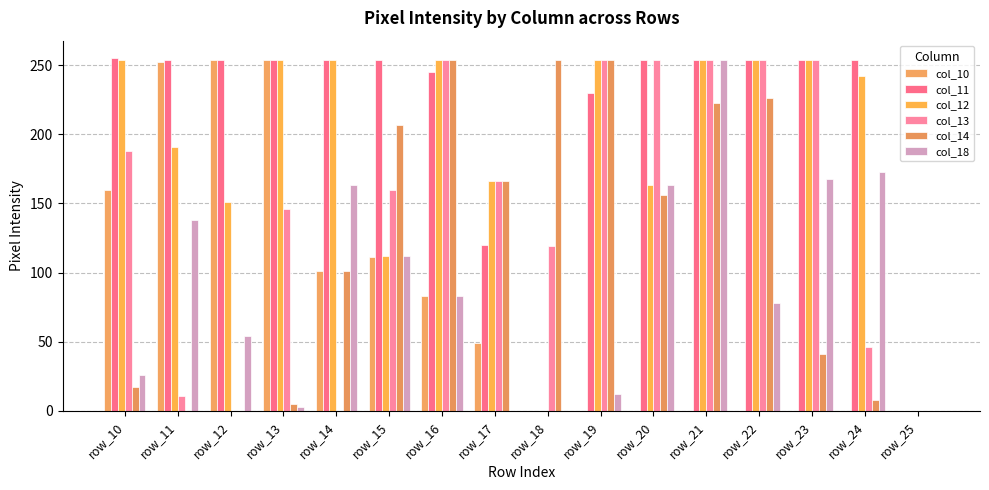

What is the average value of the col_12 series?

191